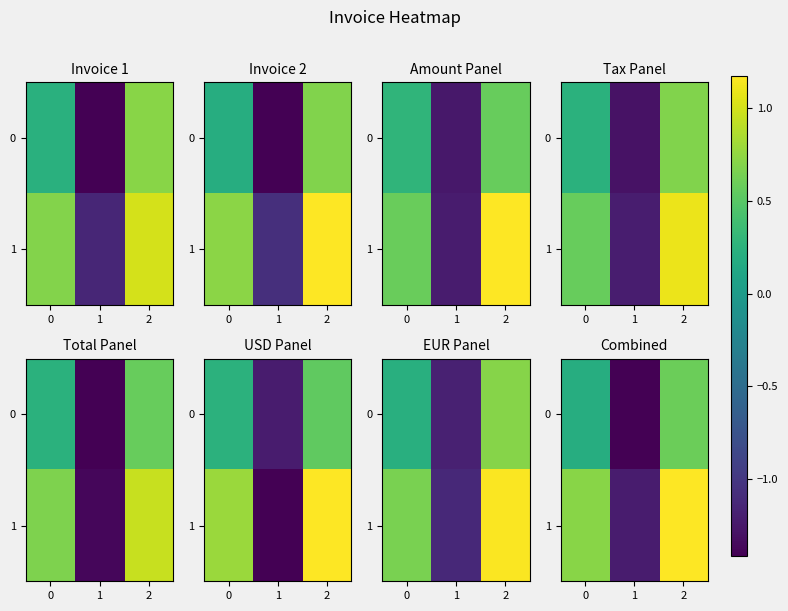

How many categories are shown in the chart?

3